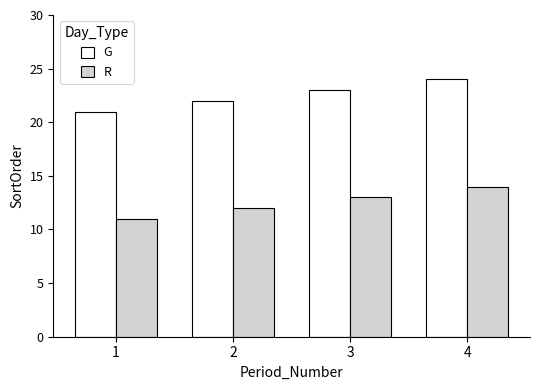

What is the spread (max minus min) of values at 1?

10